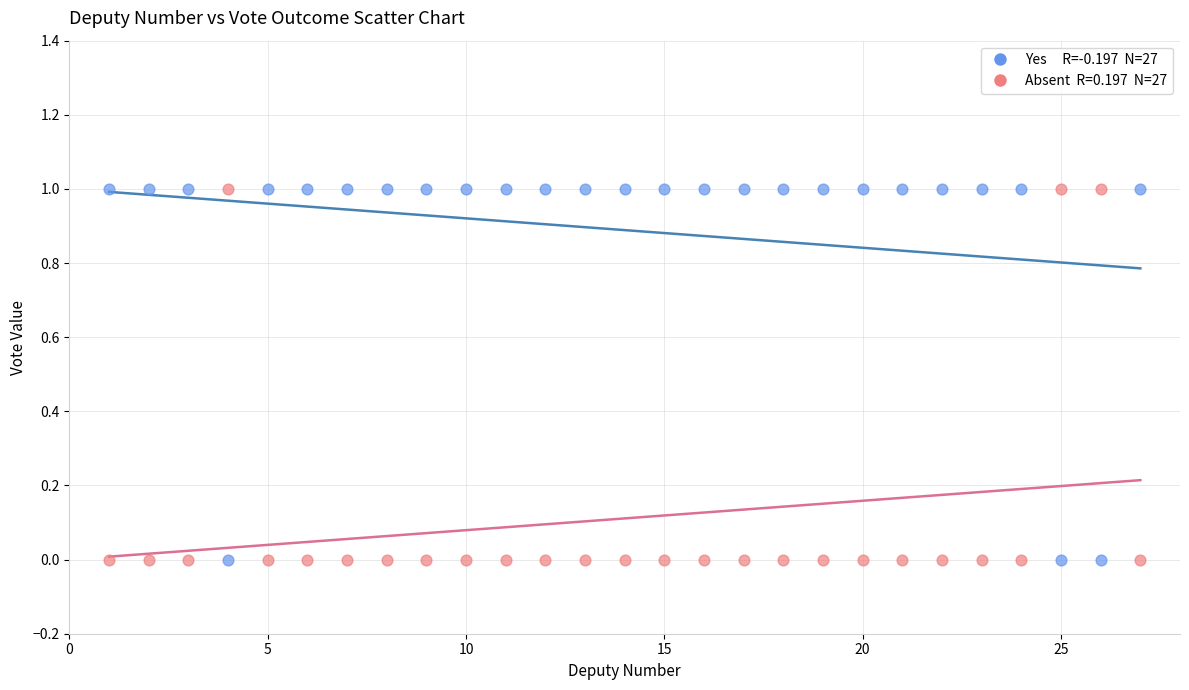

Across all data points, what is the range of X values (max minus min)?

26